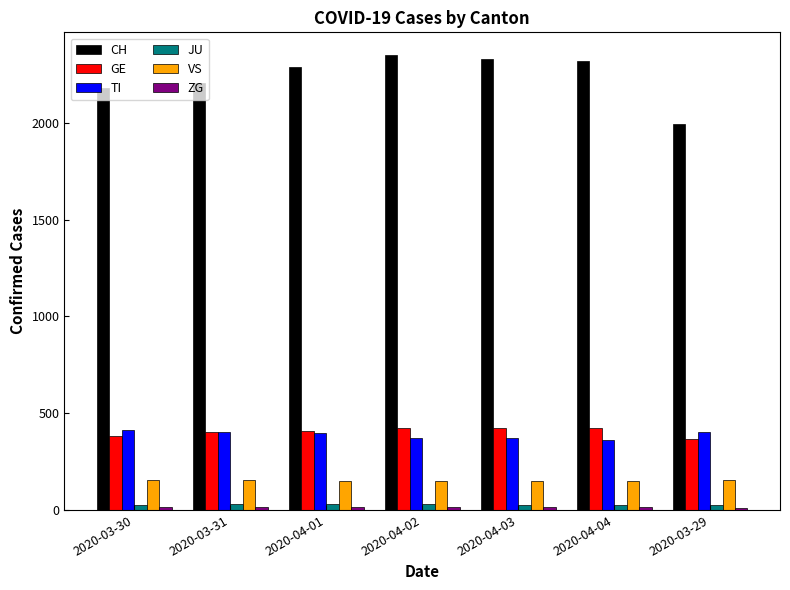

At how many categories does at least one series exceed 100?

7